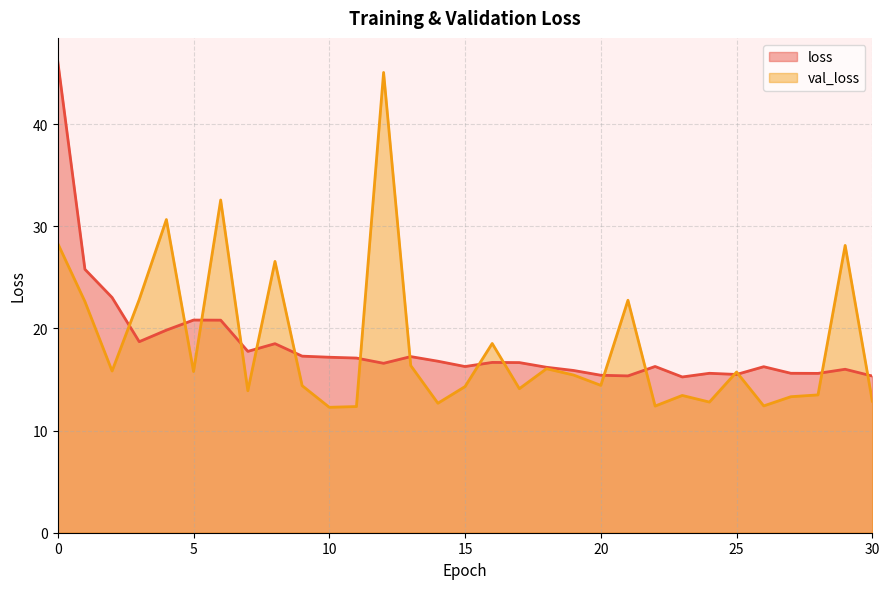

What is the difference between the val_loss values at 2 and 26?

3.4